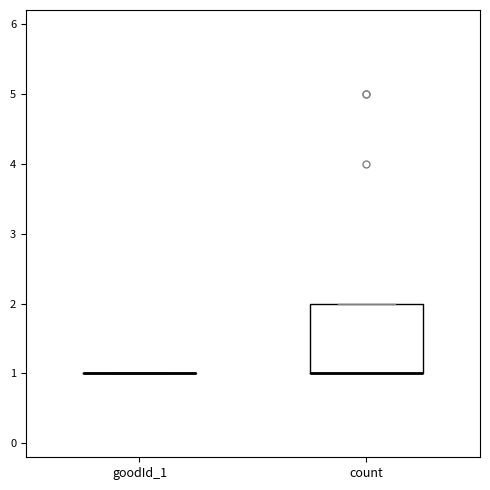

Reading left to right, read every box against the y-axis: the position of its median line, the range the box covers, and the ends of its whiskers. The values are not printed on the chart, so give them approximately, as read against the axis.

goodId_1: box collapsed to a line at 1, whiskers 1 to 1
count: median 1 (drawn on the box's lower edge), box 1 to 2, whiskers 1 to 2